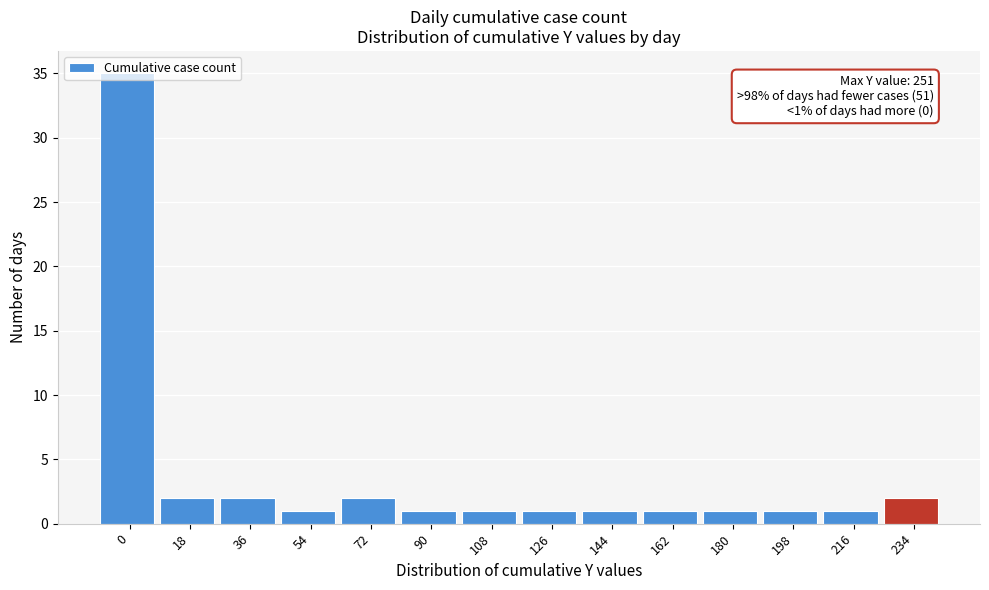

What is the greatest value displayed?

35